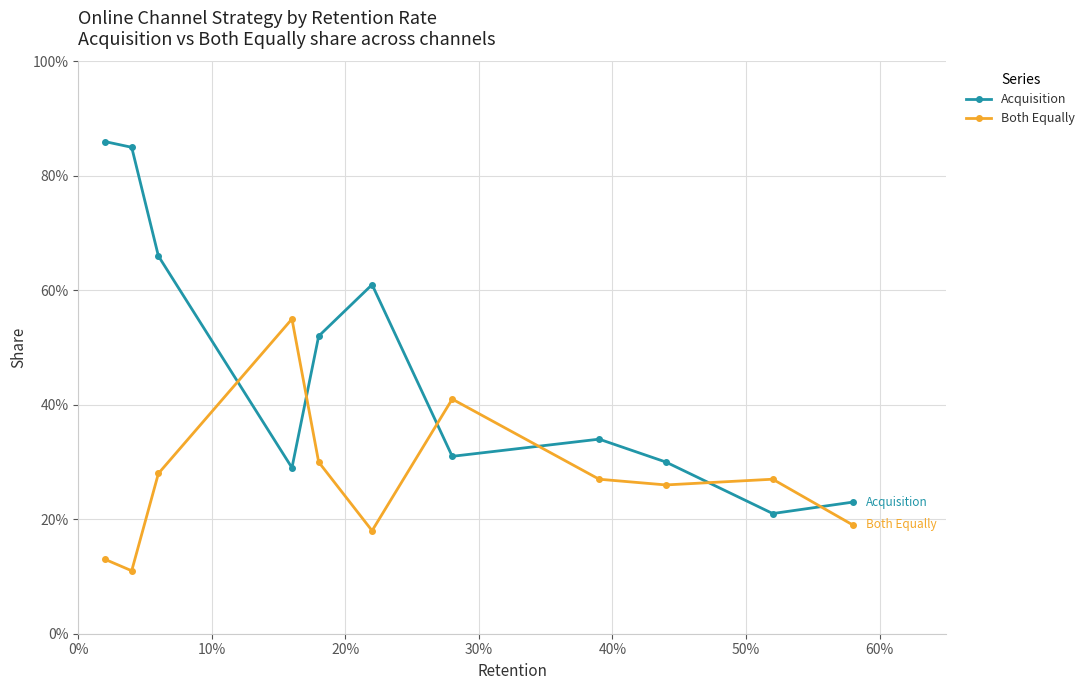

Which series has the widest spread of values?

Acquisition